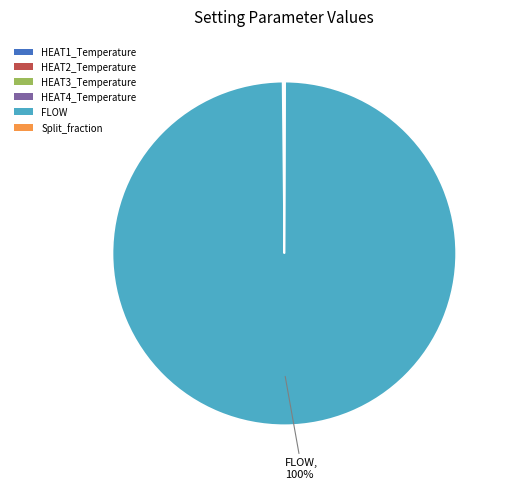

What is the majority slice?

FLOW